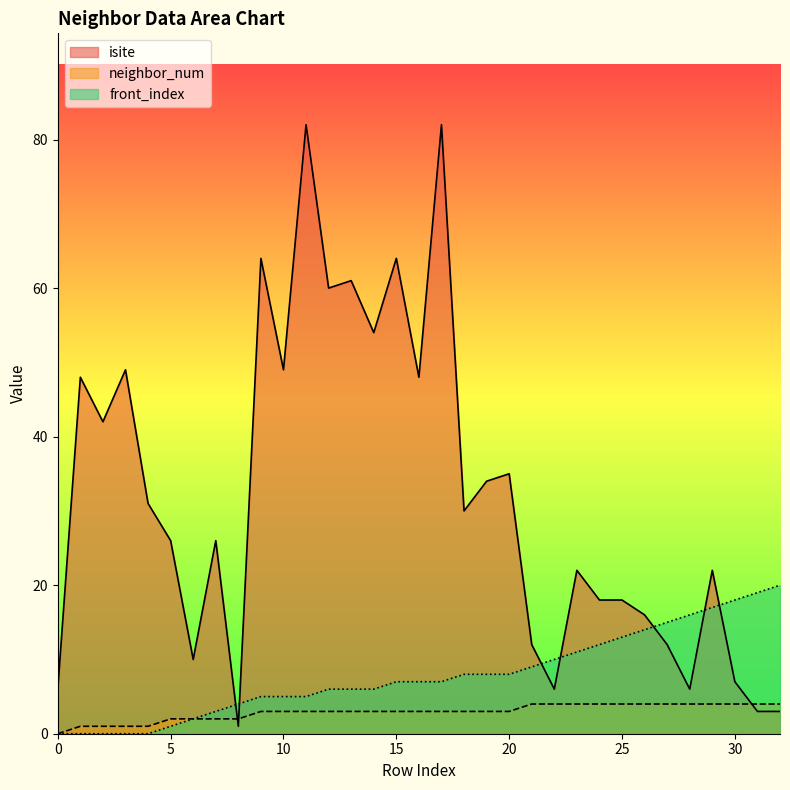

At how many categories does at least one series exceed 9?

31